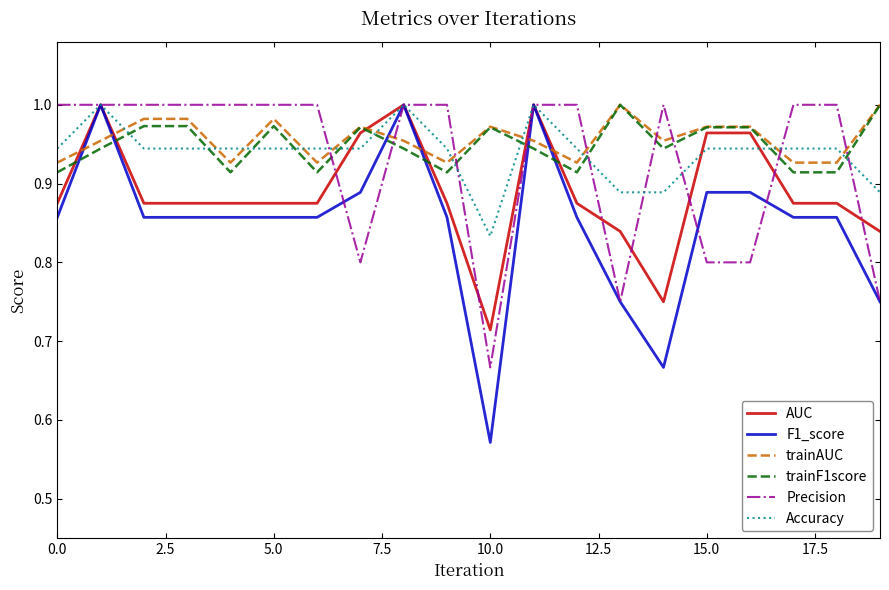

What are all the series names shown in the legend?

AUC, F1_score, trainAUC, trainF1score, Precision, Accuracy